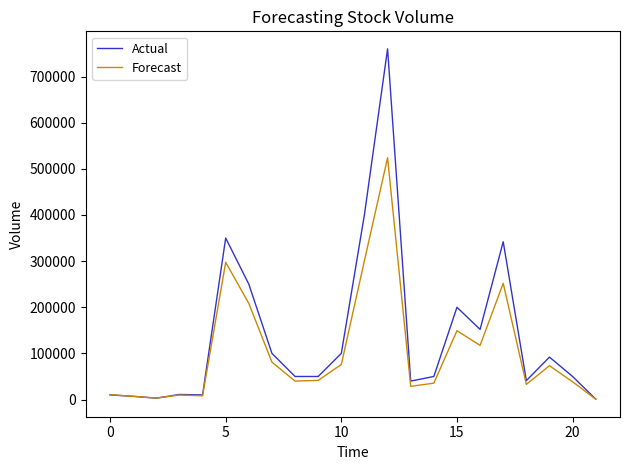

How many distinct data groups are displayed?

2